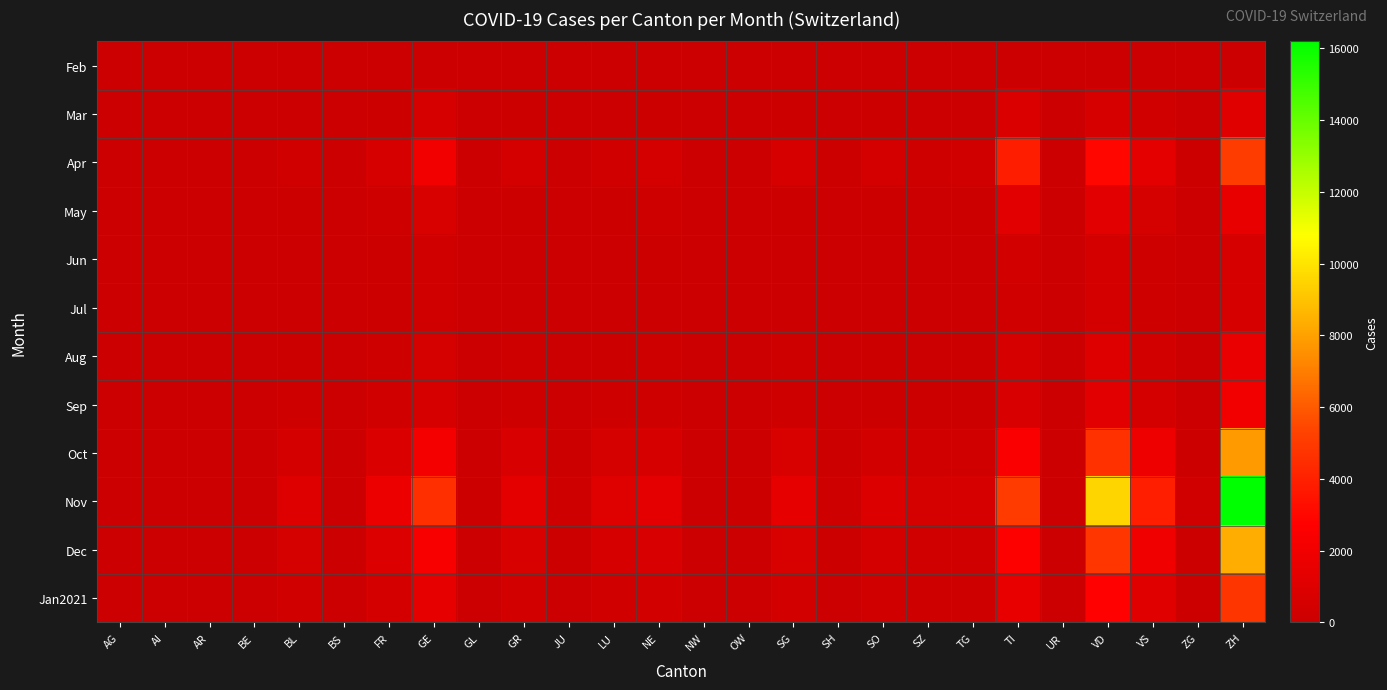

At NW, list the series in order from largest to smallest.

Nov, Dec, Oct, Apr, Jan2021, Sep, Mar, Aug, May, Jun, Jul, Feb